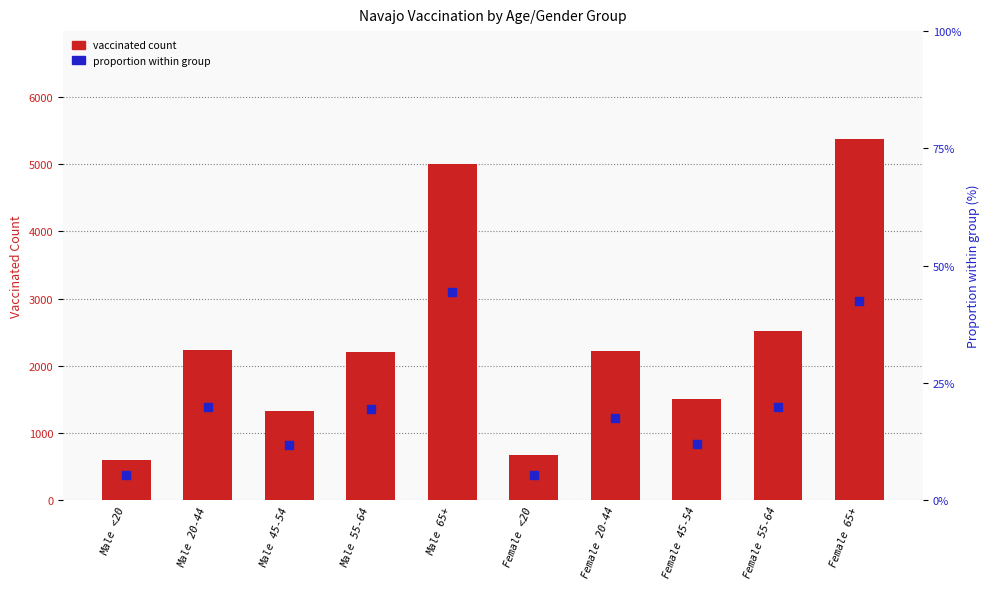

What are all the series names shown in the legend?

Vaccinated Count, Proportion within group (%)